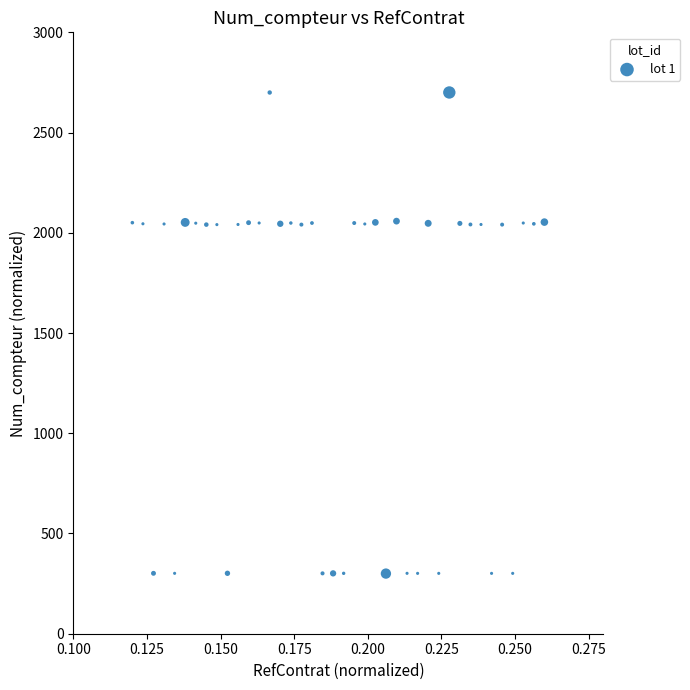

What is the range of Y values (max minus min)?

2400.0